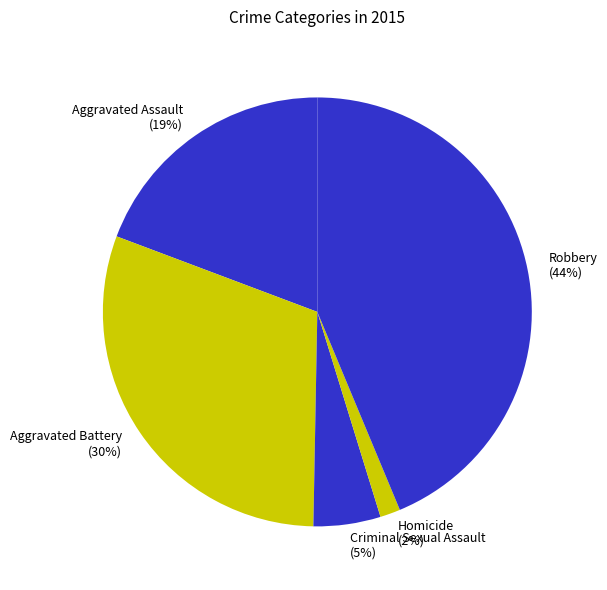

The Criminal Sexual Assault slice represents 5% of the pie. True or false?

True